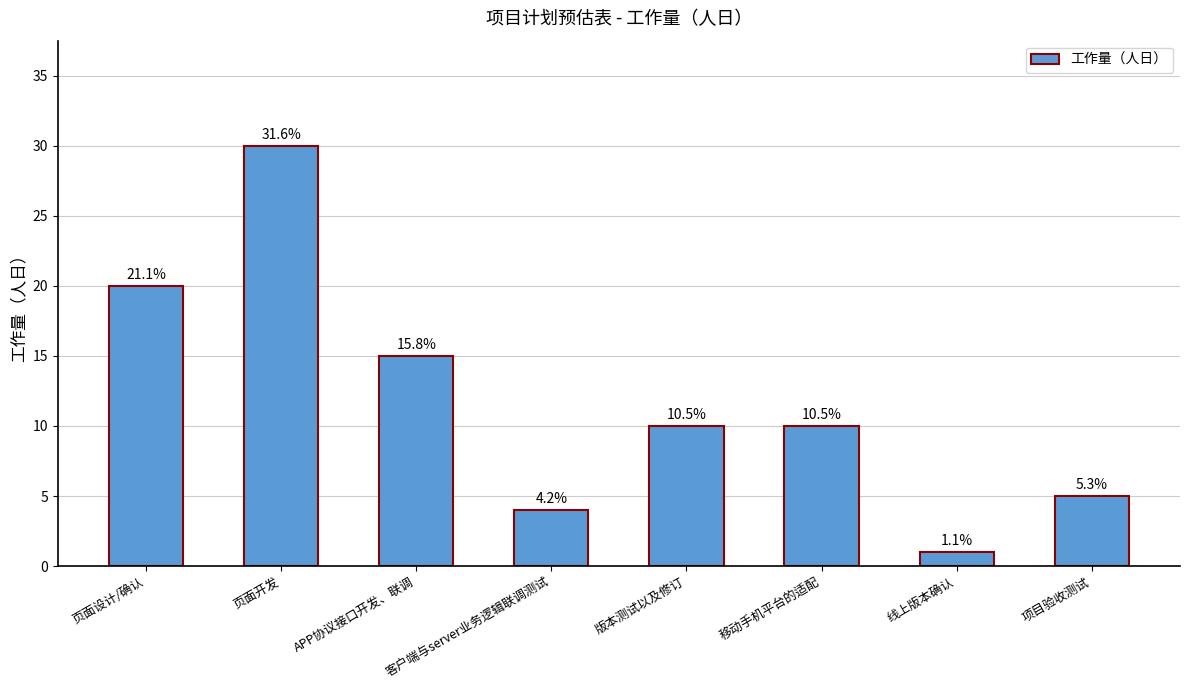

Reading right to left, list all the values displayed in this chart.

5	1	10	10	4	15	30	20